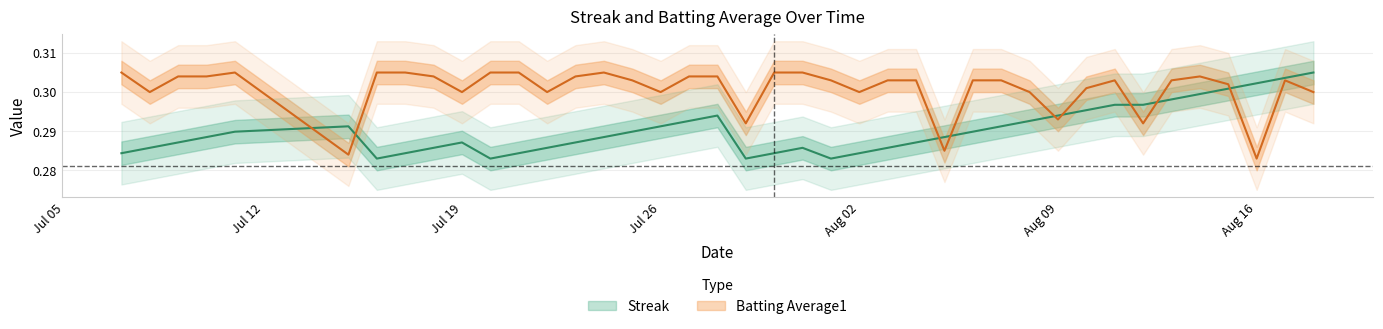

Is this an area chart (filled region under the line)?

No